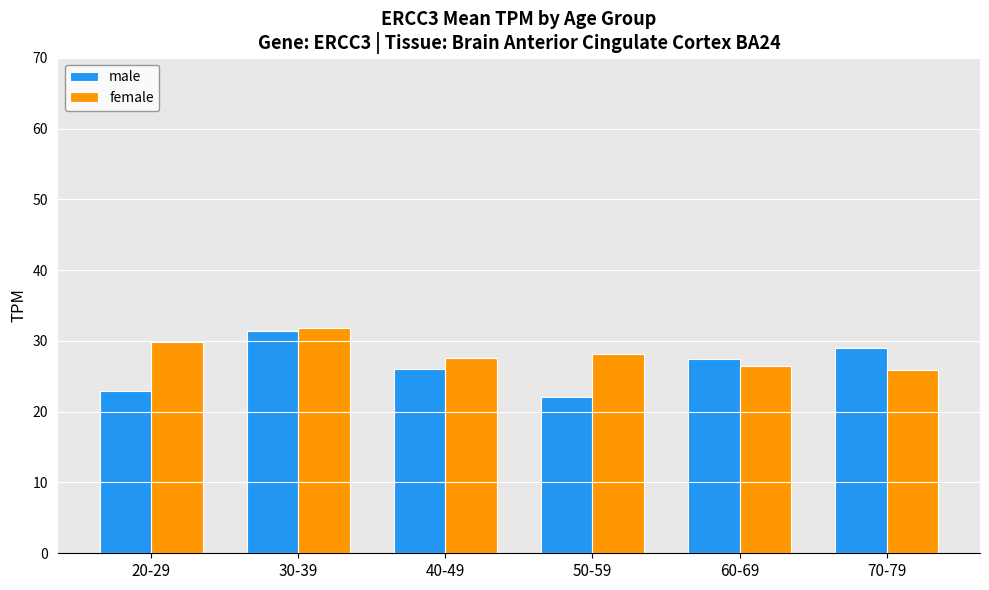

Between 30-39 and 60-69, which series saw the biggest shift?

female